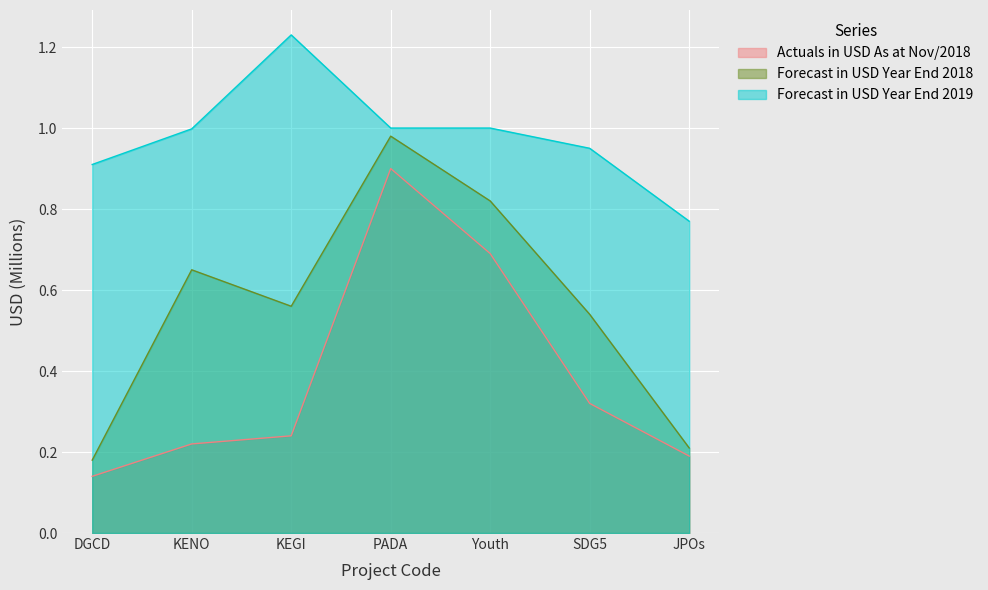

Reading right to left, extract all data points from this chart.

Actuals in USD As at Nov/2018: 0.2	0.3	0.7	0.9	0.2	0.2	0.1
Forecast in USD Year End 2018: 0.2	0.5	0.8	1.0	0.6	0.7	0.2
Forecast in USD Year End 2019: 0.8	0.9	1.0	1.0	1.2	1.0	0.9